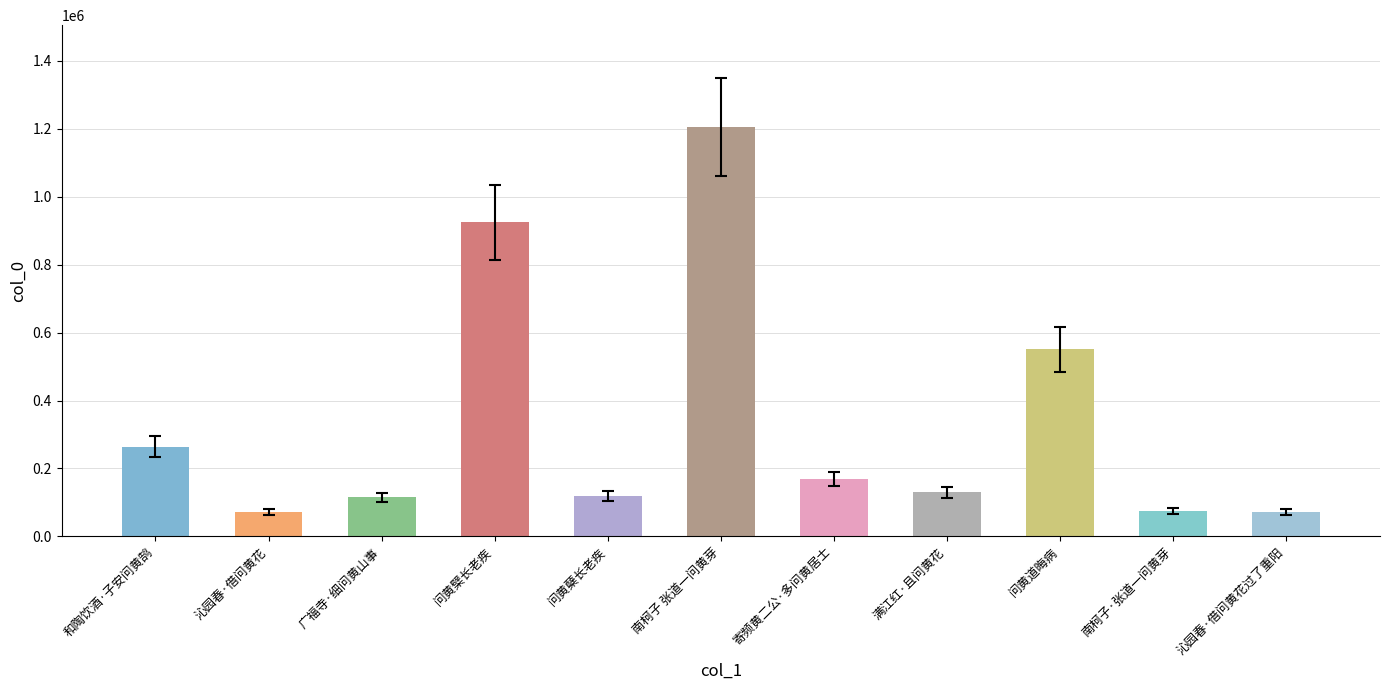

What is the label of the 6th bar from the right?

南柯子 张道一问黄芽